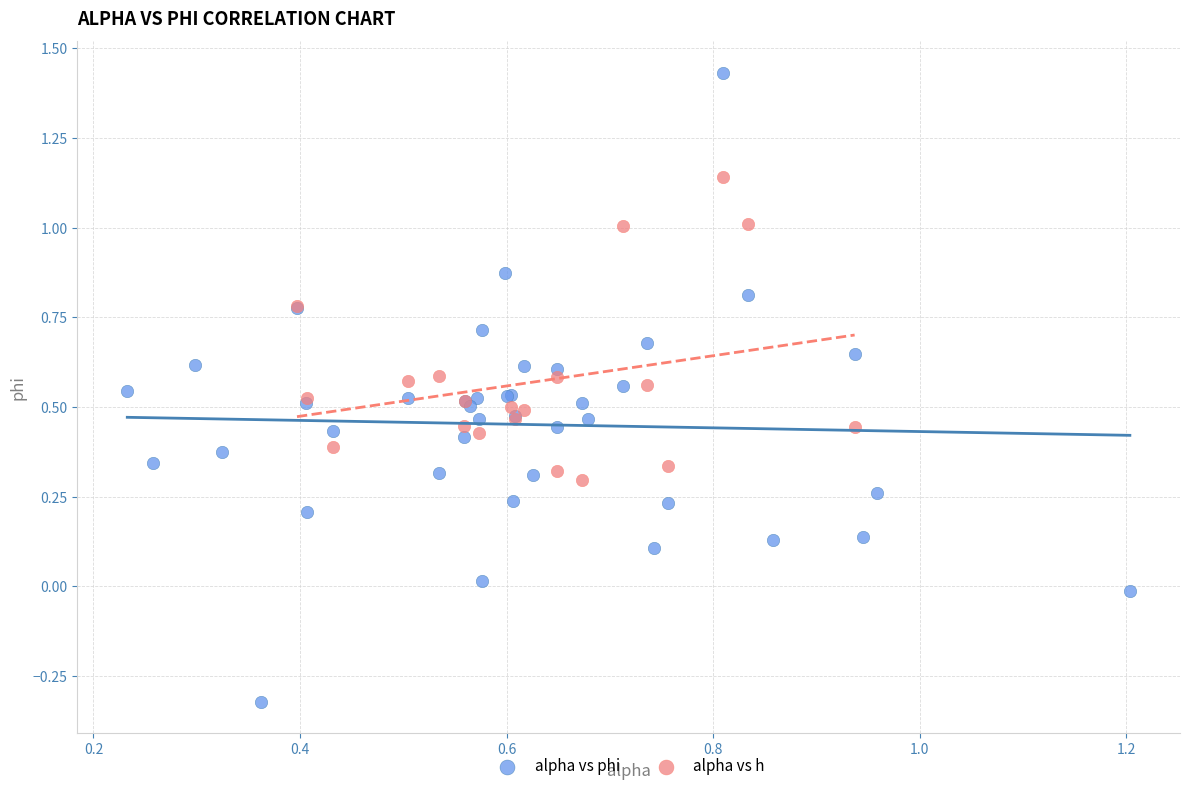

Which series reaches the minimum Y coordinate?

alpha vs phi